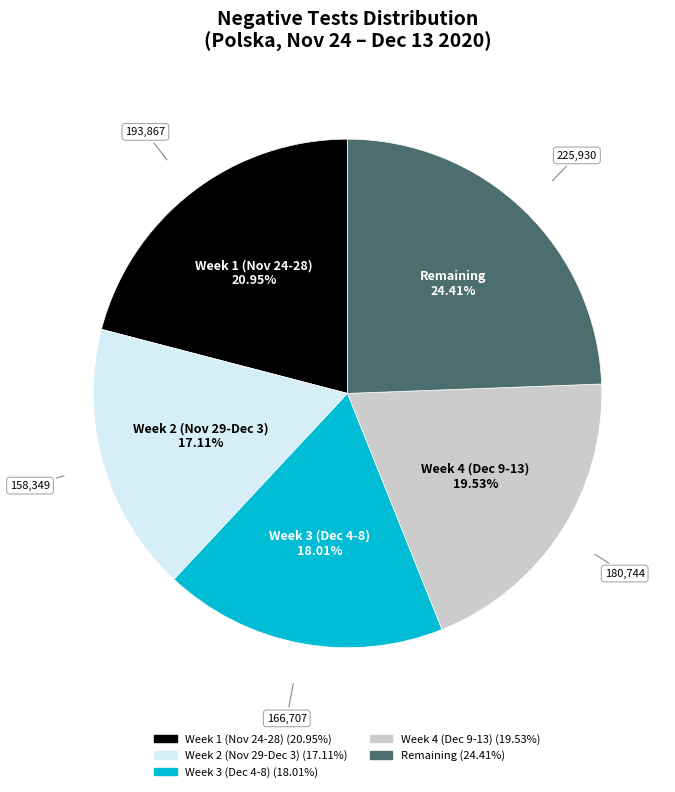

To the nearest percent, what is the difference between the largest and smallest slice percentages?

7%